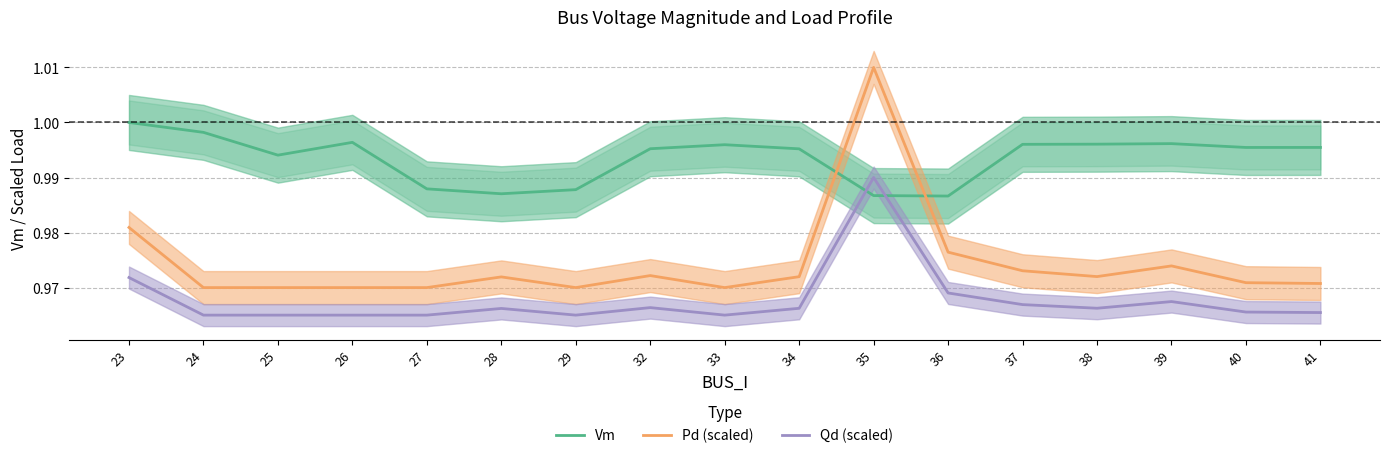

Does the chart have visible grid lines?

Yes